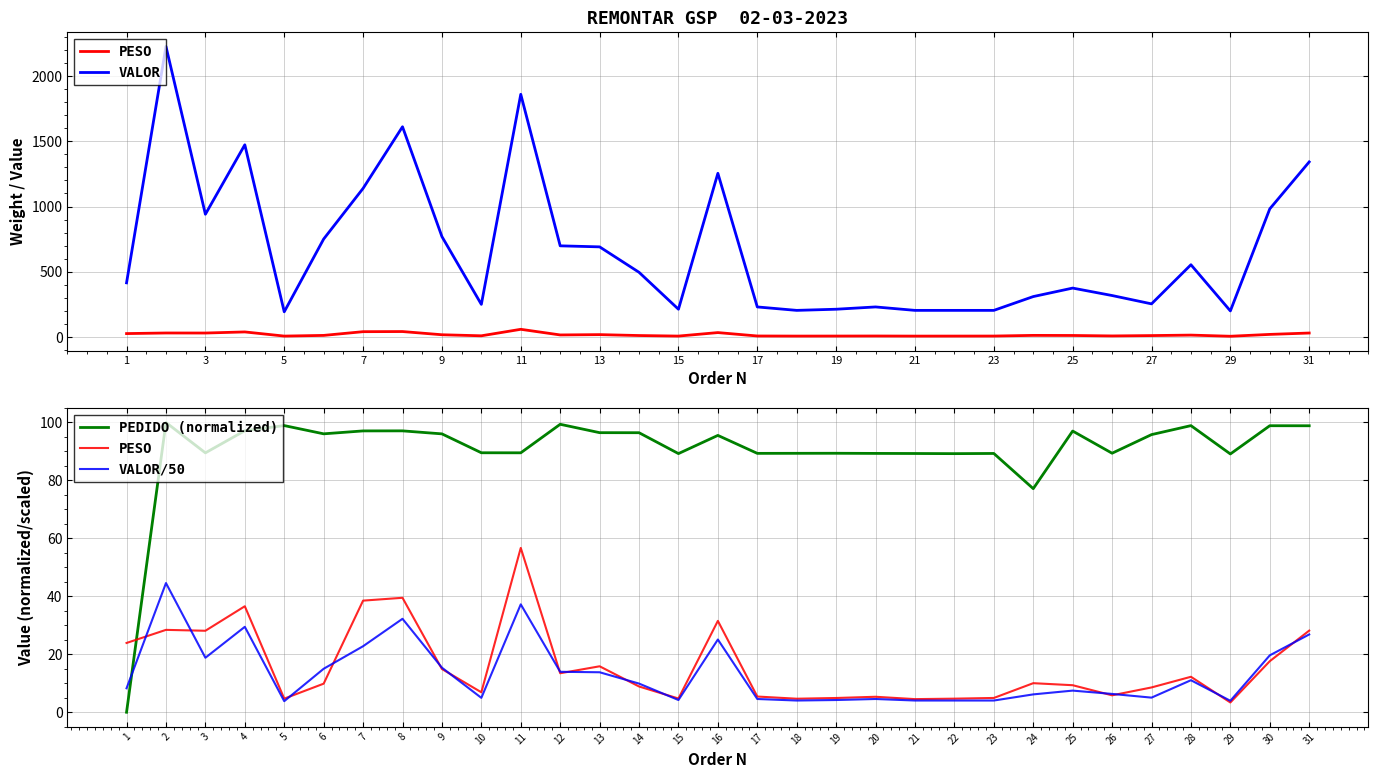

What is the label of the 11th point from the left?

11